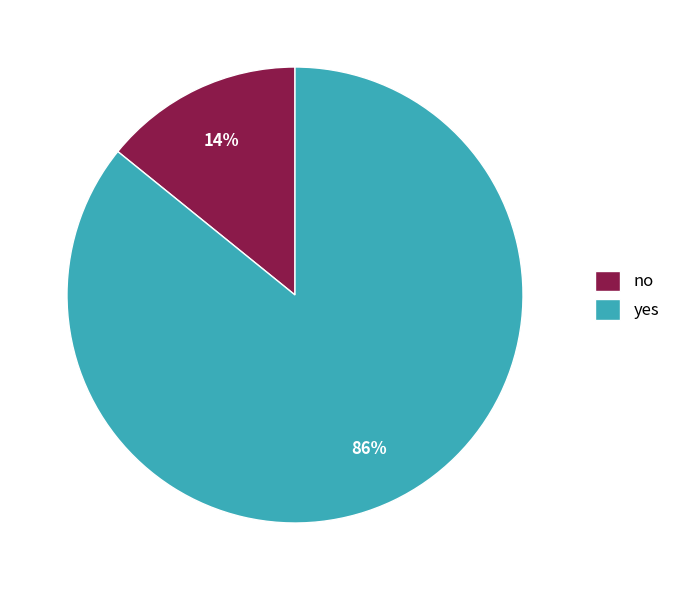

Is yes the majority of the pie?

Yes